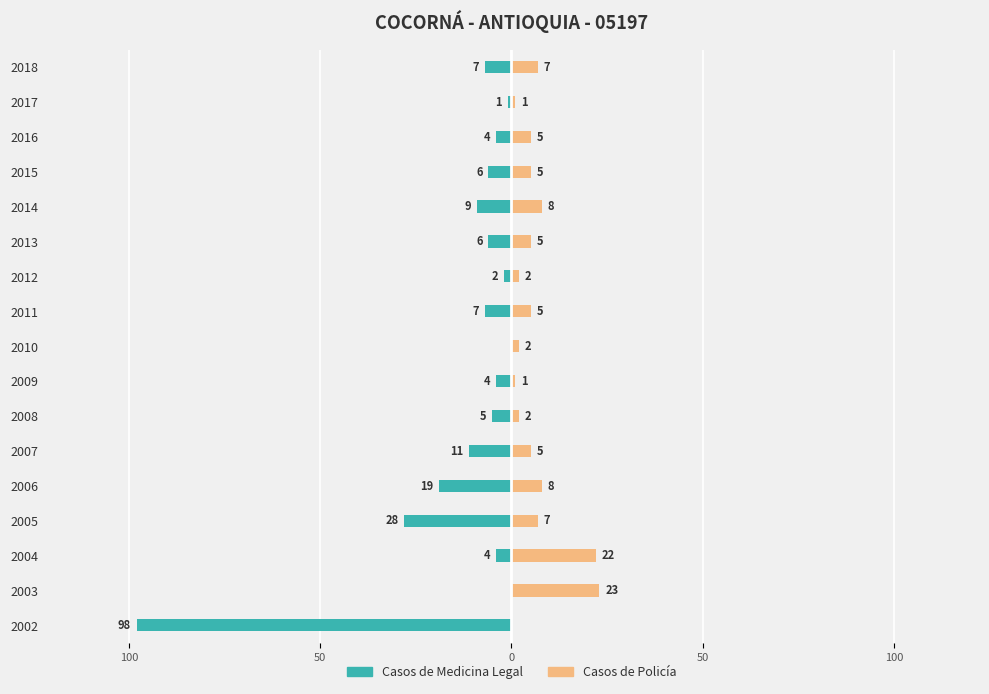

How many series are shown in this chart?

2